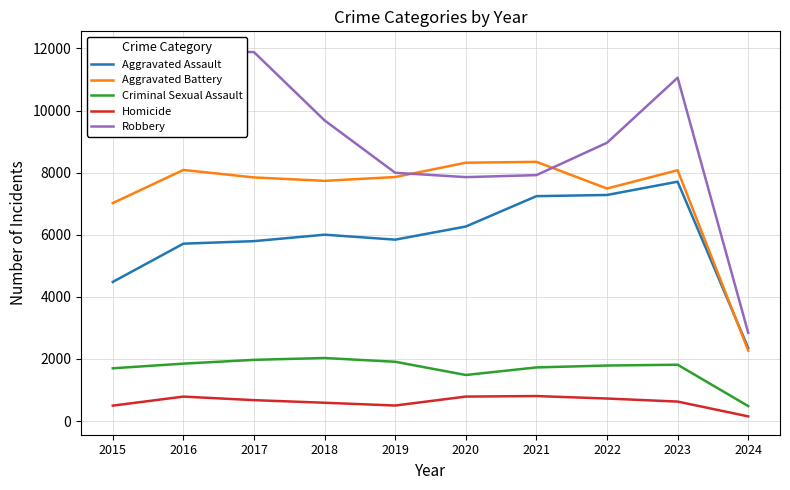

How many data points does each series have?

10